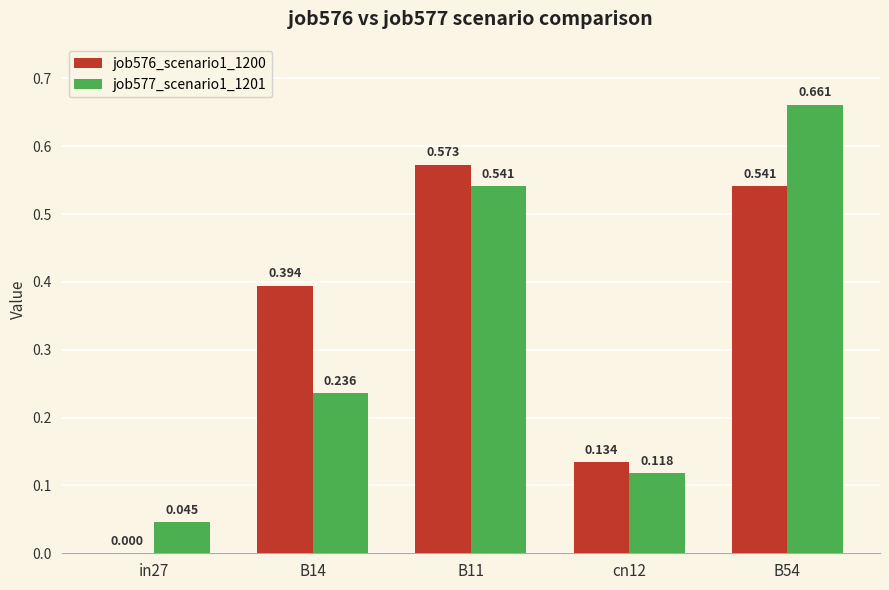

Is the value of job576_scenario1_1200 at B54 greater than the value of job577_scenario1_1201 at cn12?

Yes